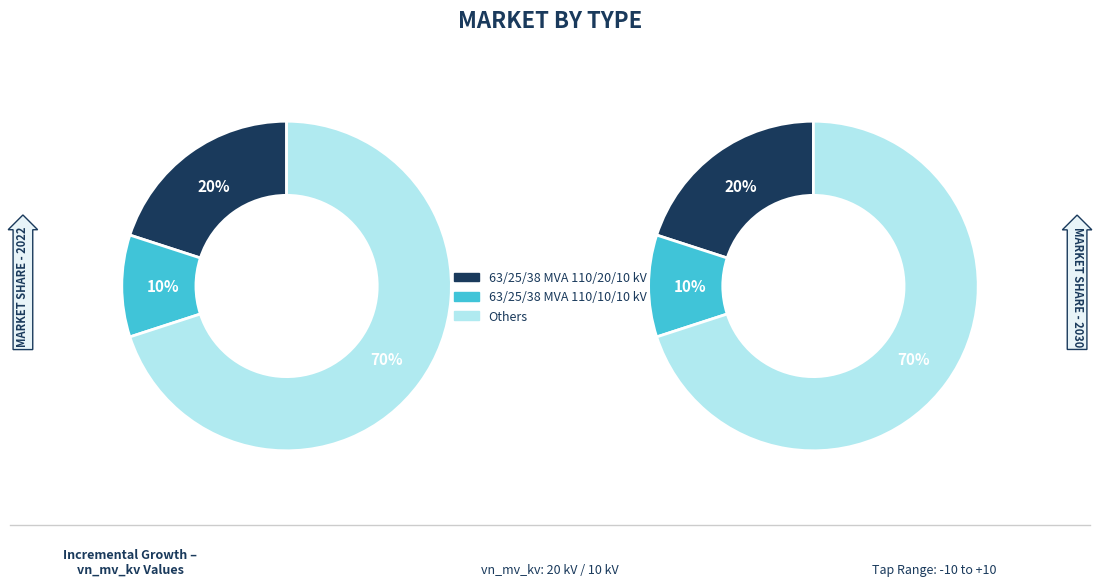

Does any single category account for the majority?

Yes